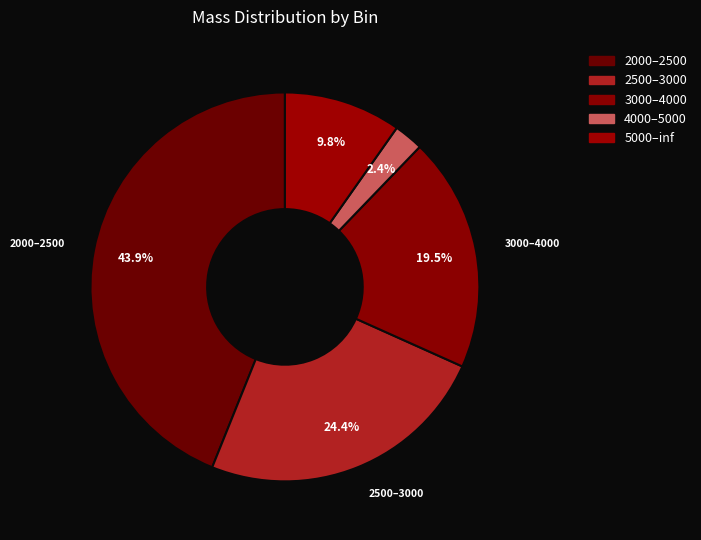

Count the number of slices in the pie.

5